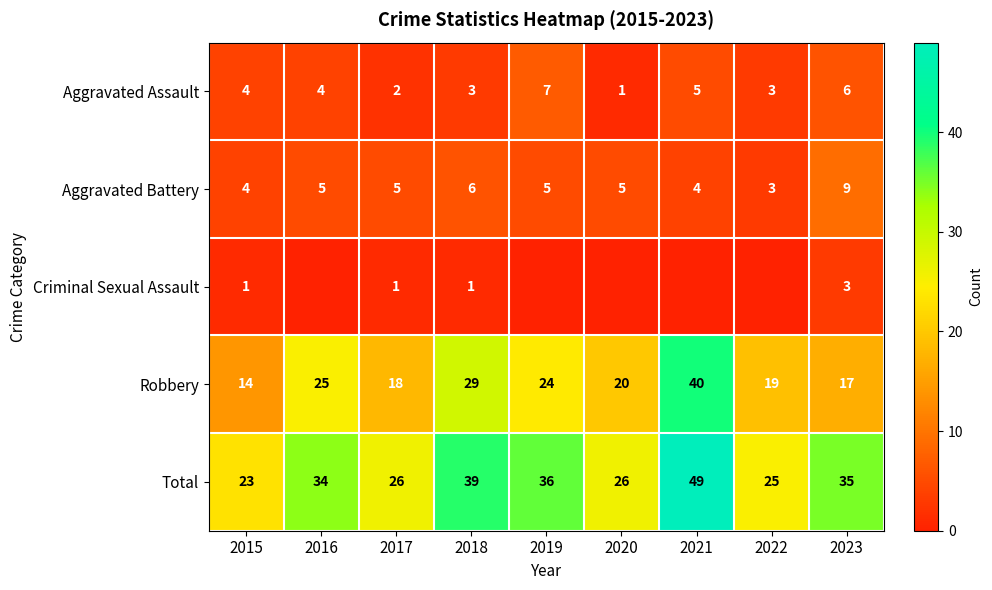

At 2023, list the series in order from smallest to largest.

Criminal Sexual Assault, Aggravated Assault, Aggravated Battery, Robbery, Total